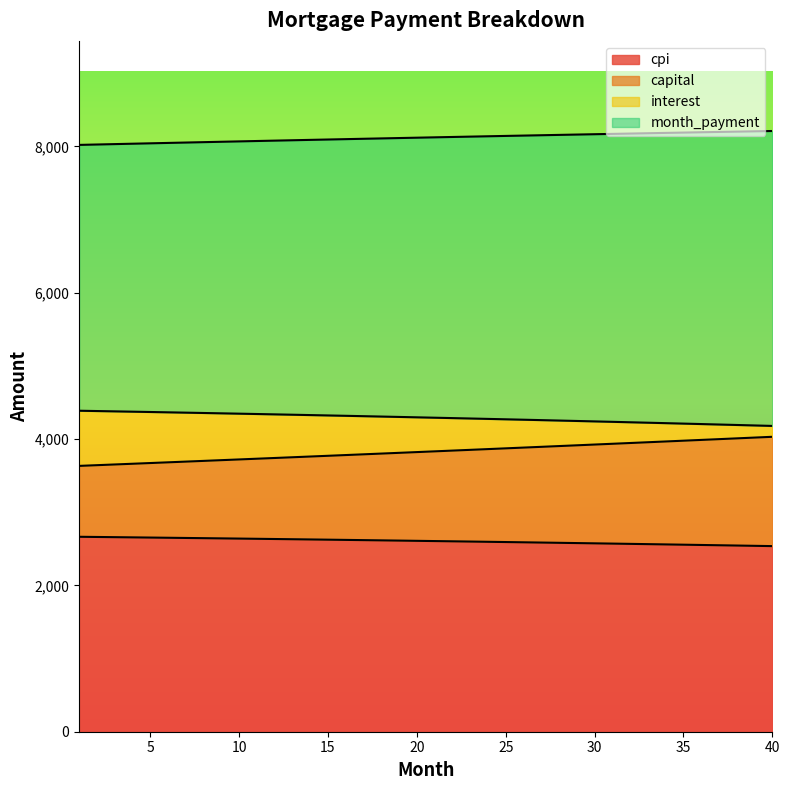

What value does the interest series have at 6?

4364.9